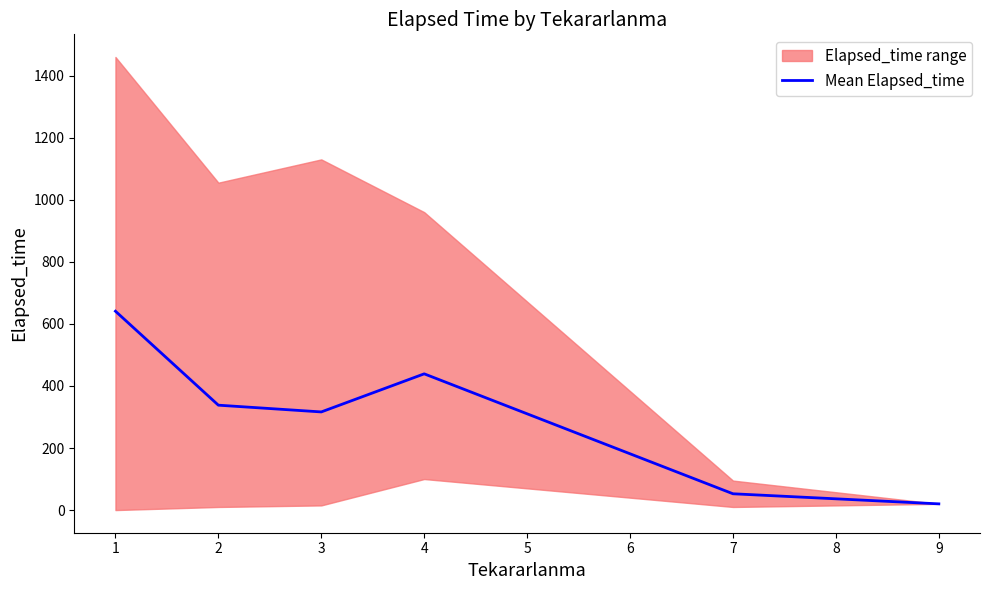

What is the maximum value for Mean Elapsed_time?

640.8